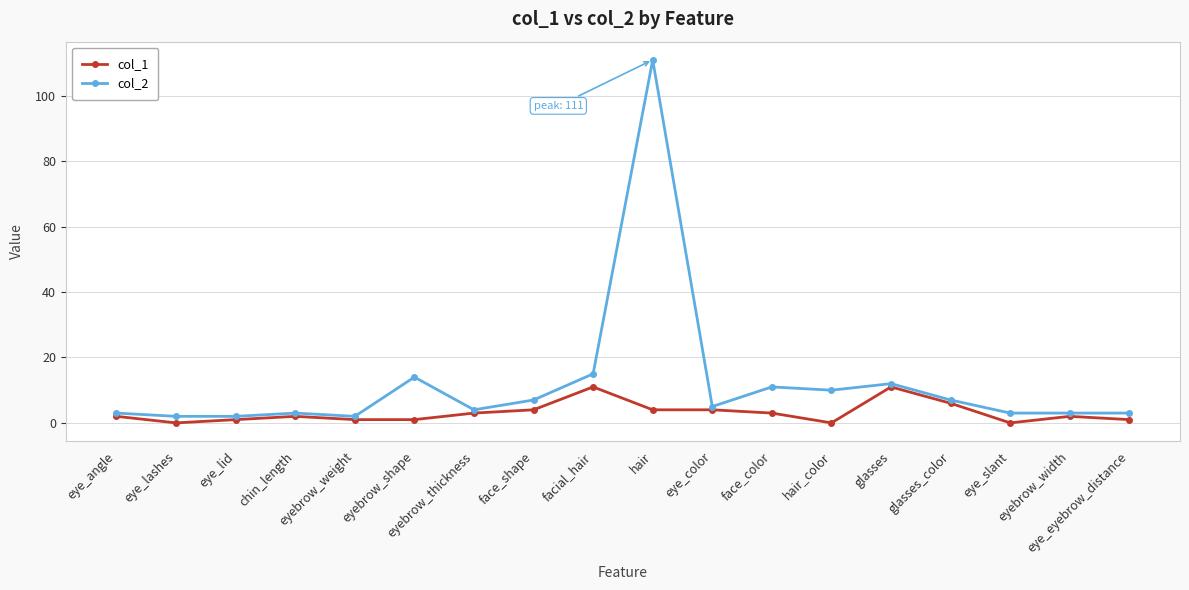

Rank the series by their maximum value, from lowest to highest.

col_1, col_2